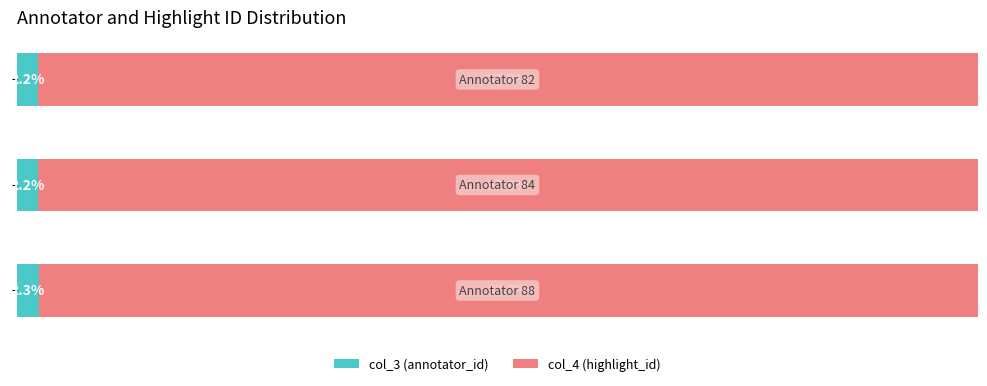

What are all the series names shown in the legend?

col_3 (annotator_id), col_4 (highlight_id)